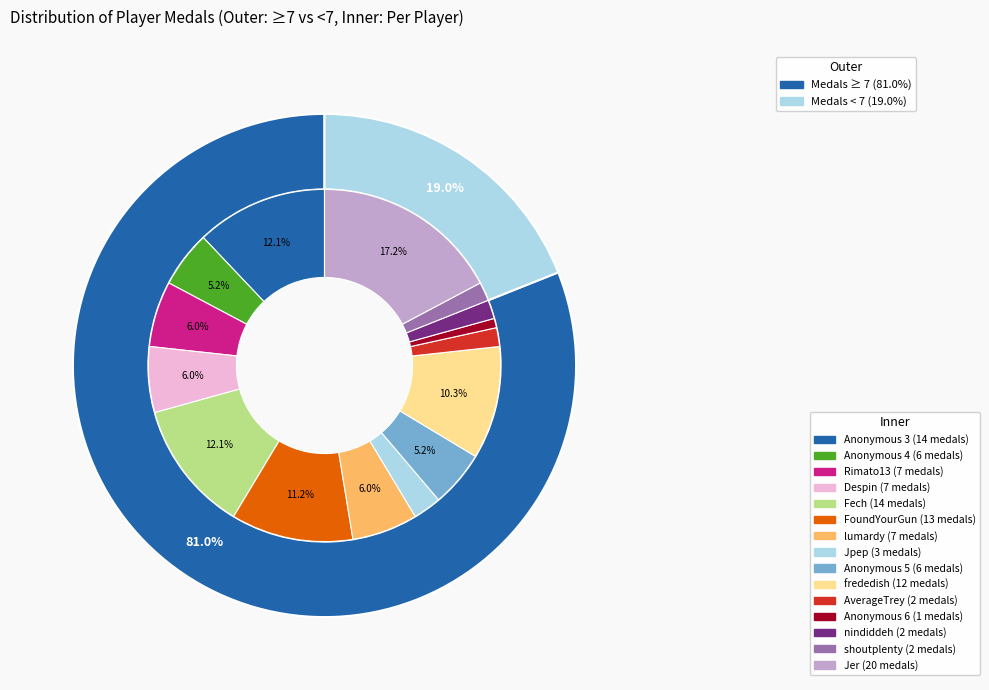

Which category has the biggest portion of the pie?

Jer